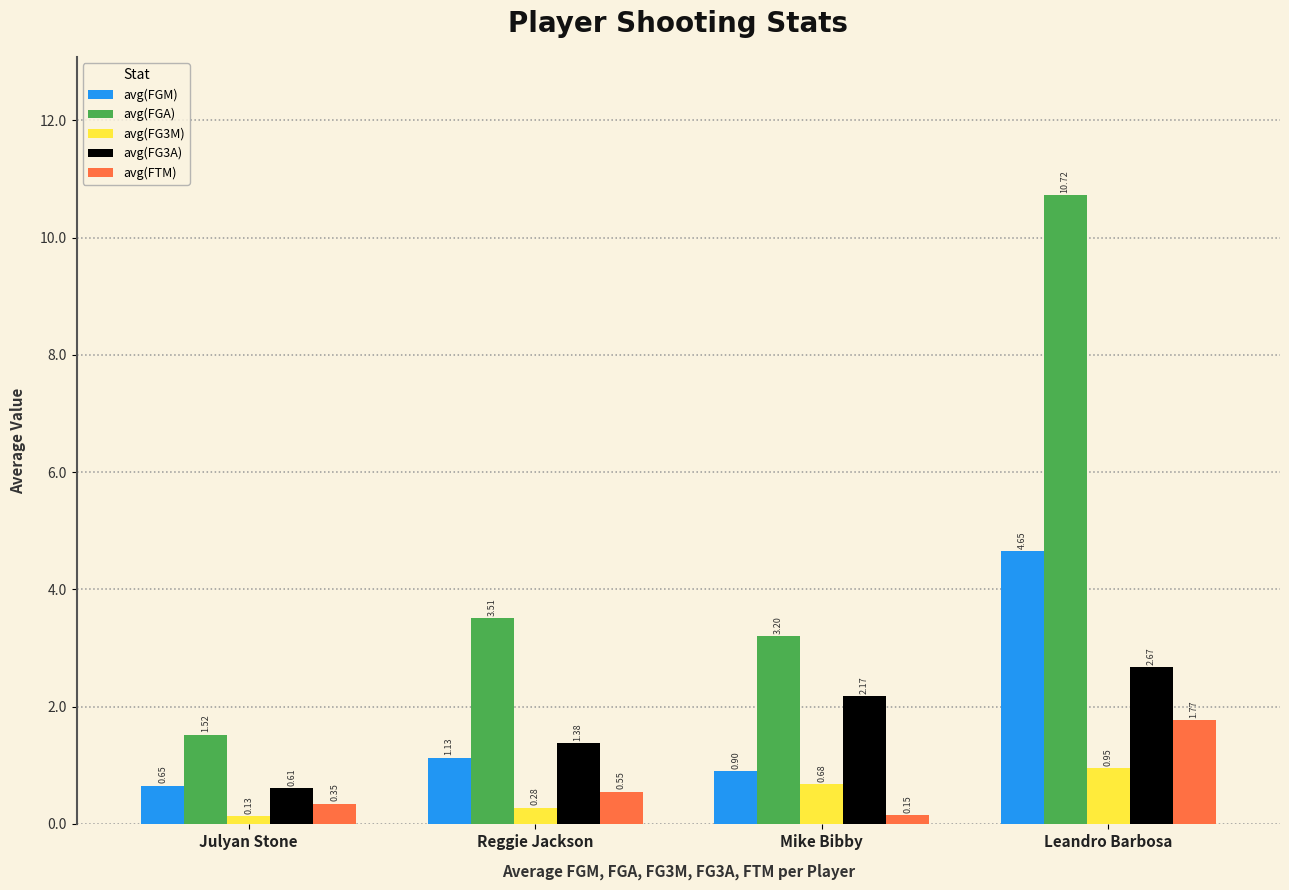

What are all the series names shown in the legend?

avg(FGM), avg(FGA), avg(FG3M), avg(FG3A), avg(FTM)